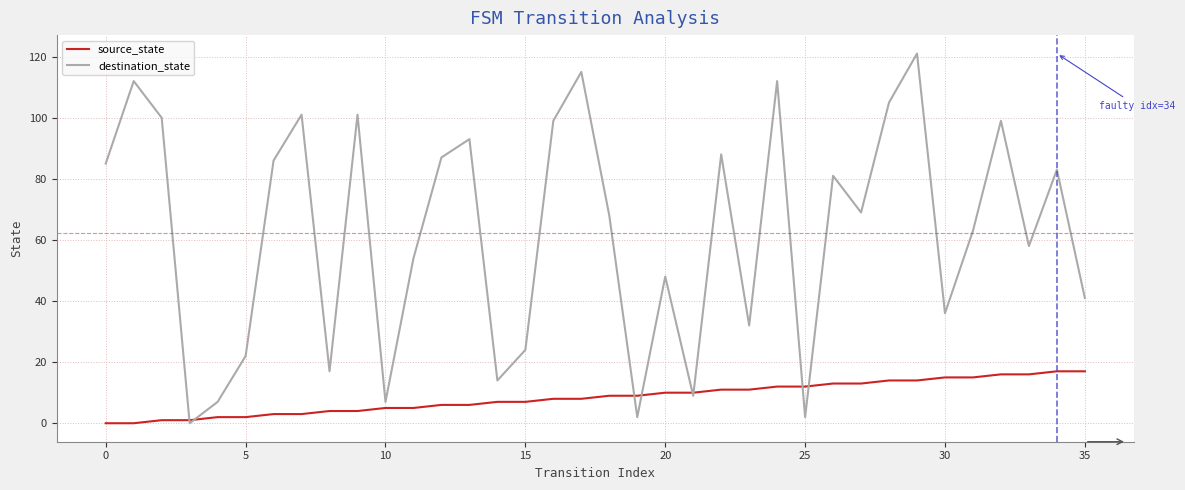

After their last crossing, which series has the higher values: destination_state or source_state?

destination_state